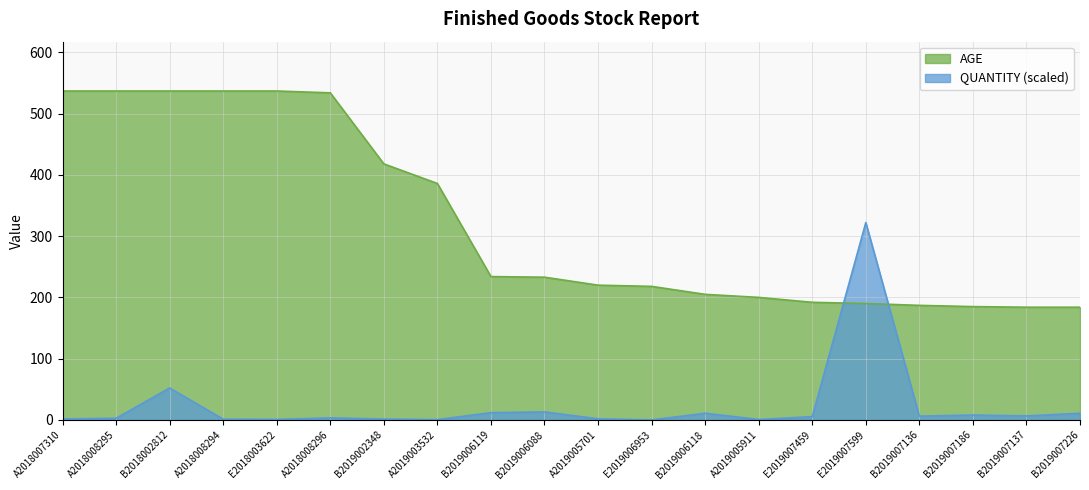

The QUANTITY series shows 1.2 at A2018008294. True or false?

True